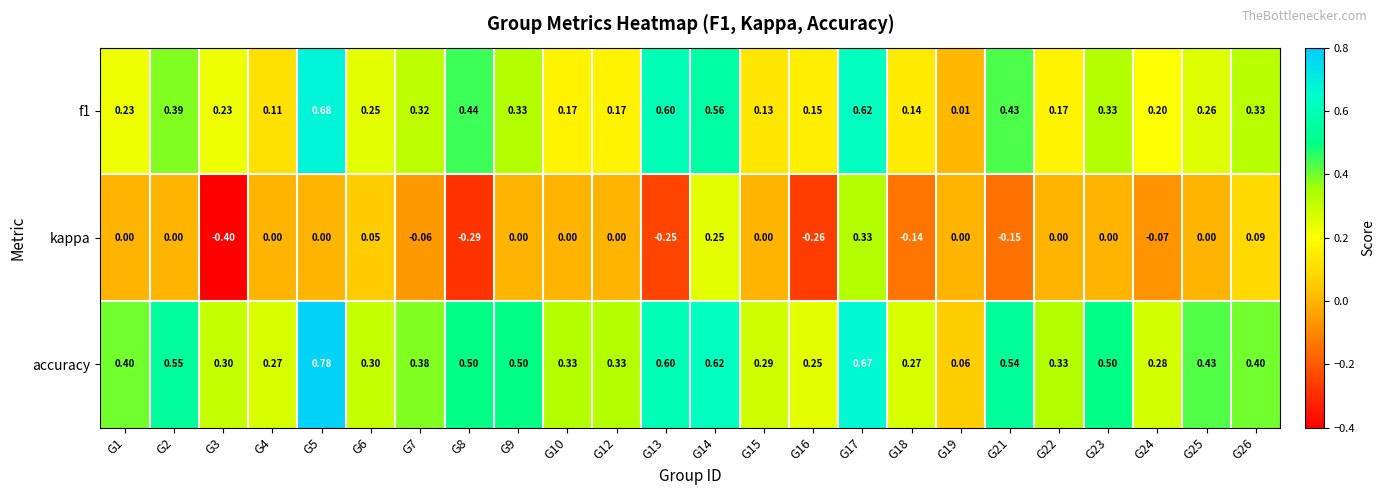

What is the difference between the highest and lowest values at G23?

0.5